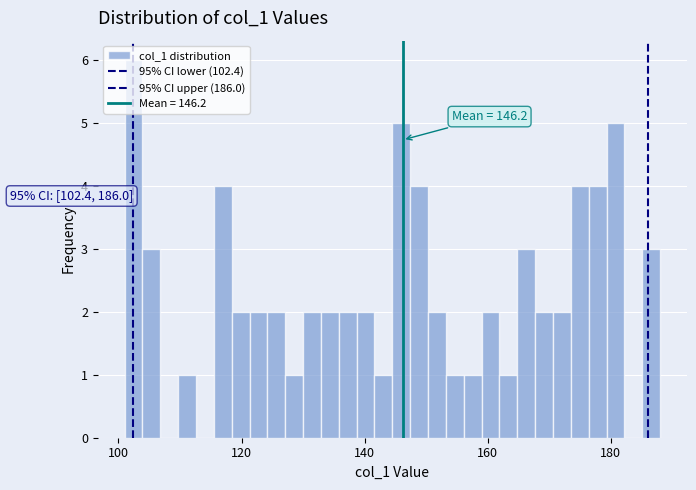

Around what value on the x-axis is the tallest bar? Give the approximate position of its centre, as read against the axis.

102